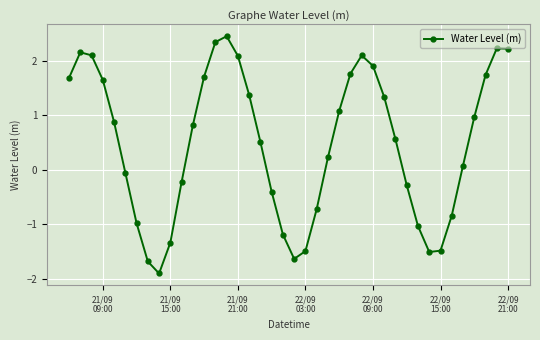

Count the number of data series in this chart.

1